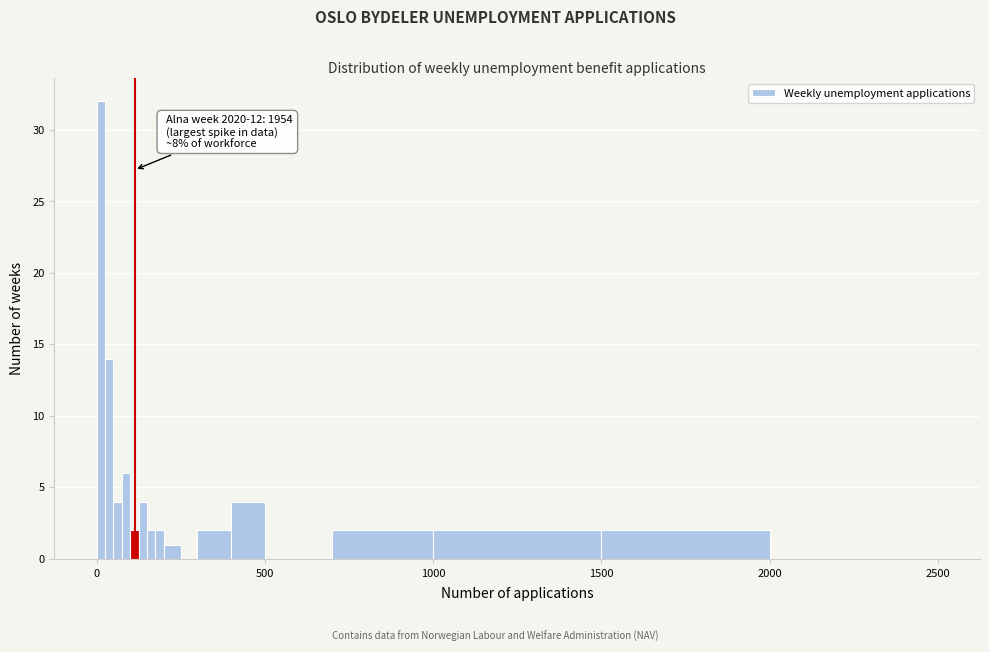

Read against the x-axis, roughly where is the centre of the tallest bar?

0